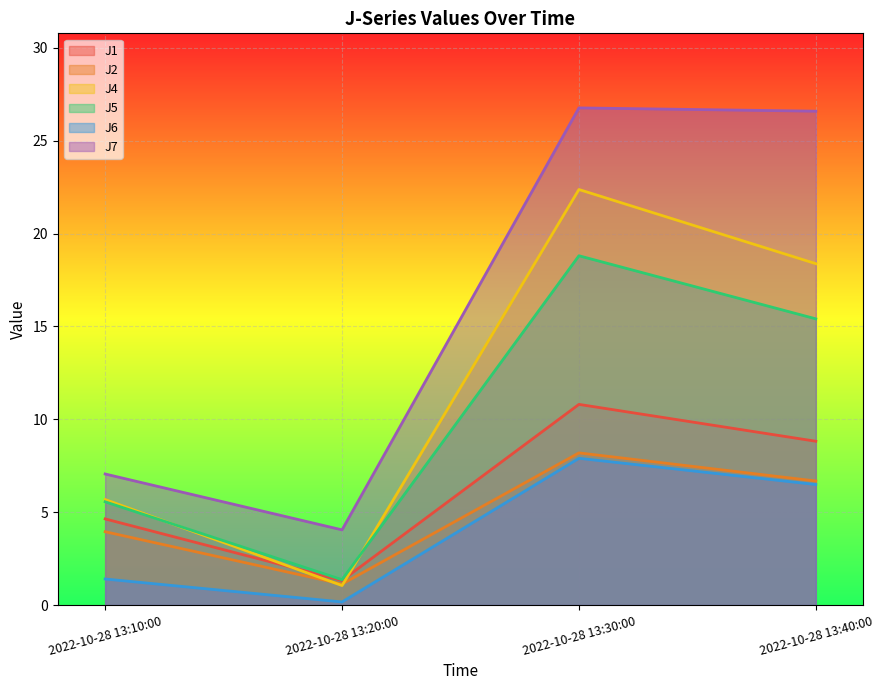

What is the smallest value displayed?

0.2